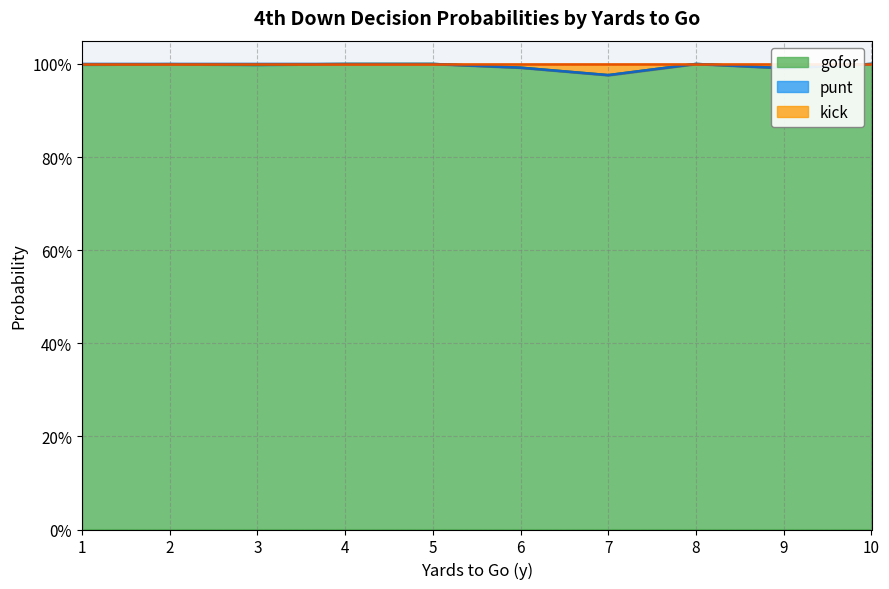

Is it true that gofor equals 1.0 at 4?

True